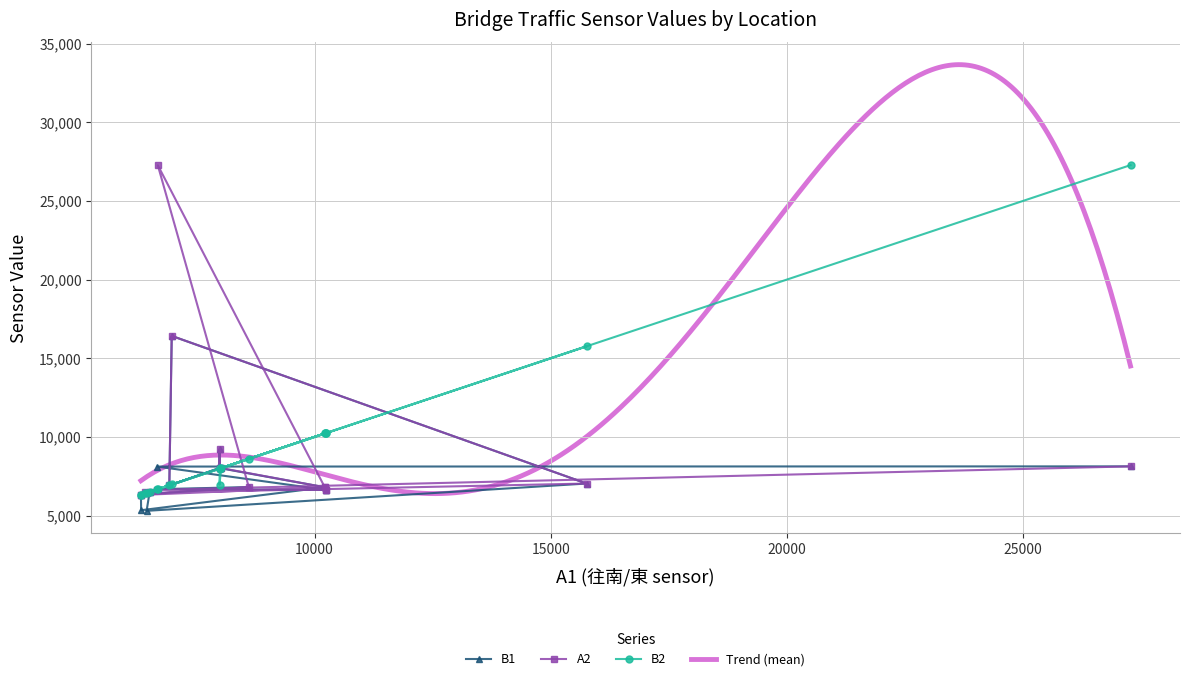

Is it true that B1 equals 2867 at 承德橋?

False